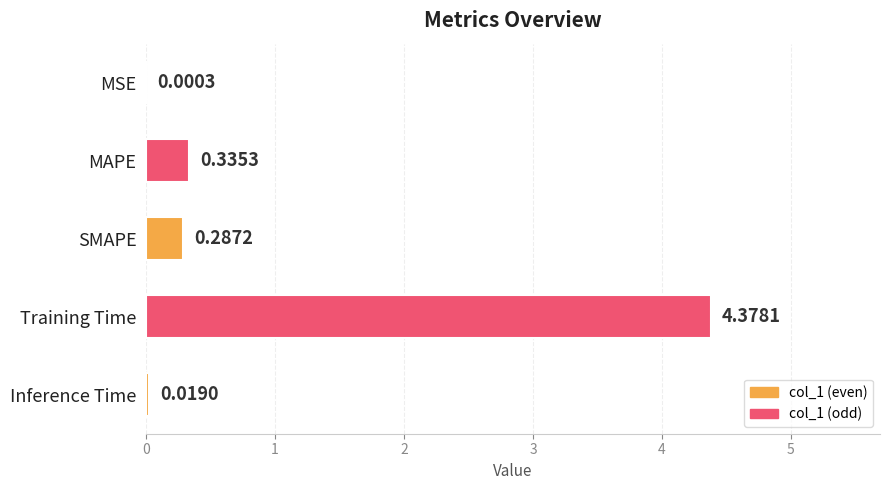

Where is the data nearest to the value 2?

MAPE